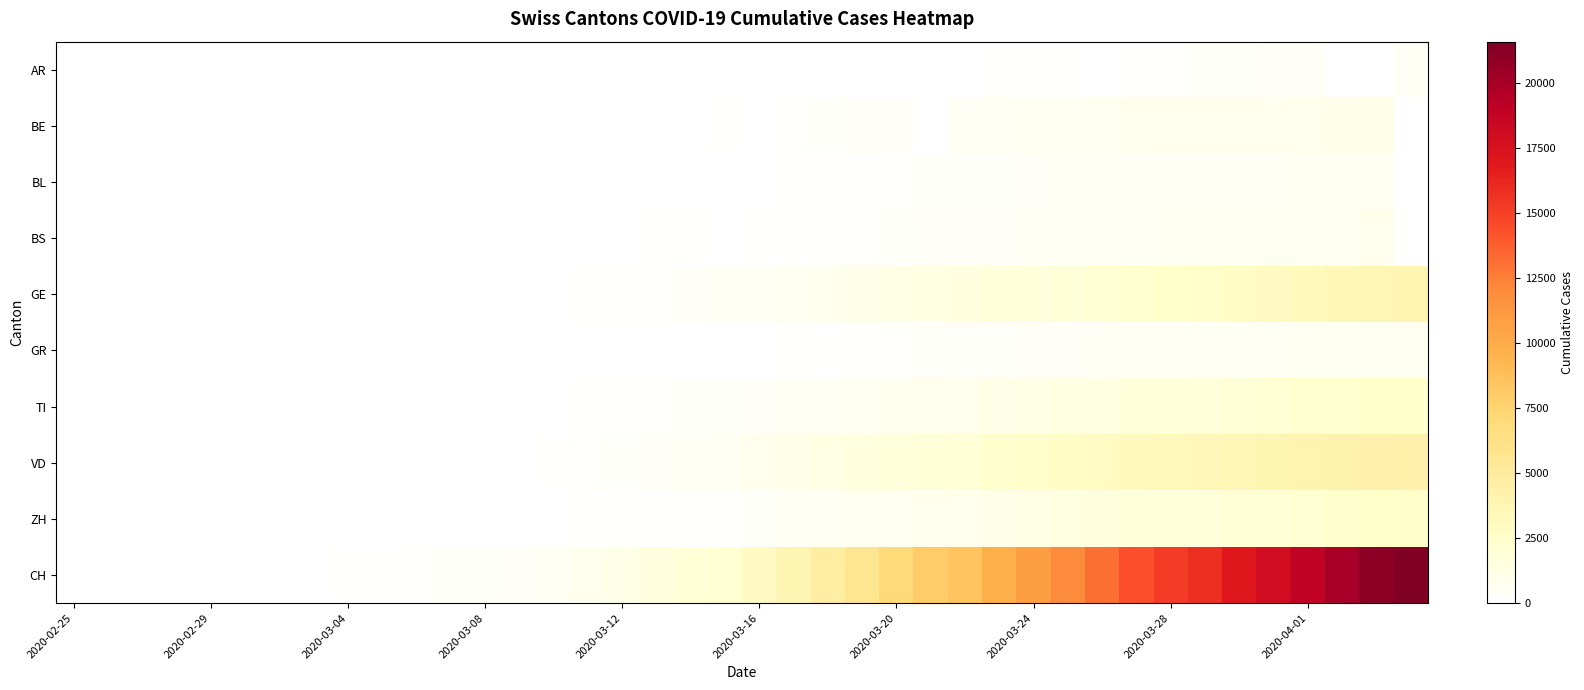

Count the number of data series in this chart.

10